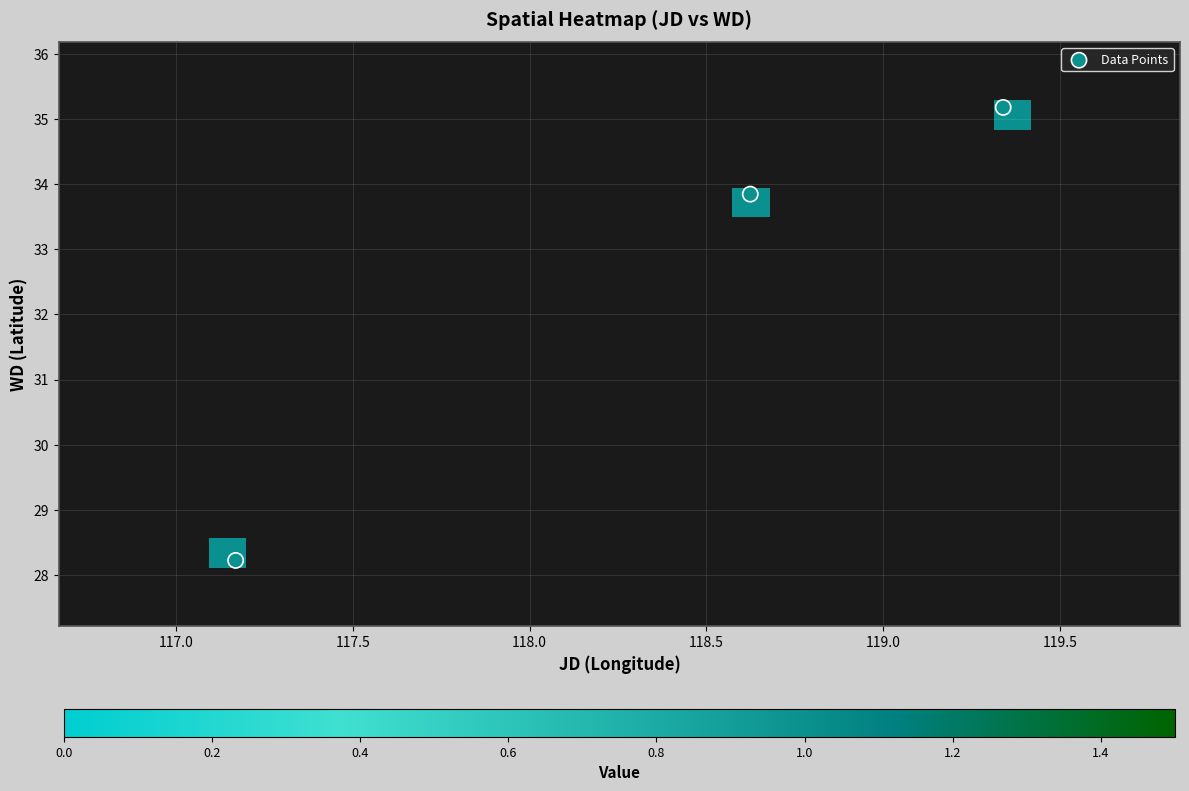

What is the minimum value shown in the chart?

1.0